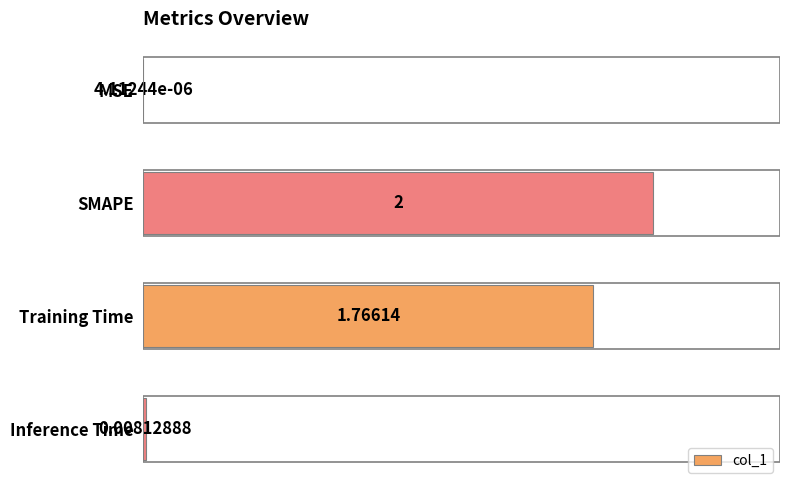

What is the change in value from SMAPE to Inference Time?

-2.0